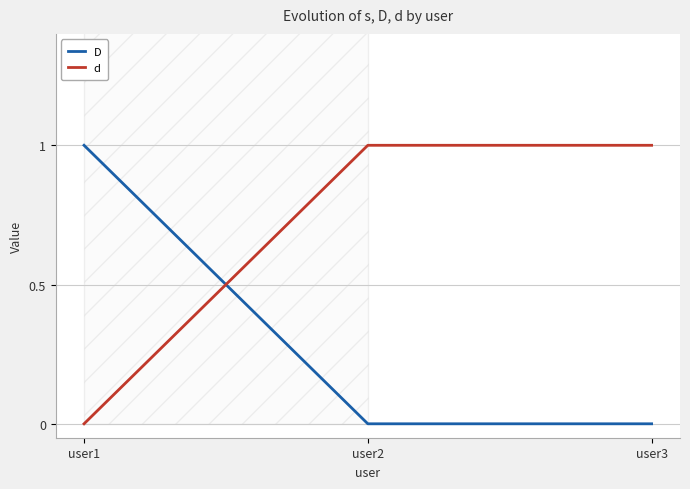

How many lines are shown in the chart?

2